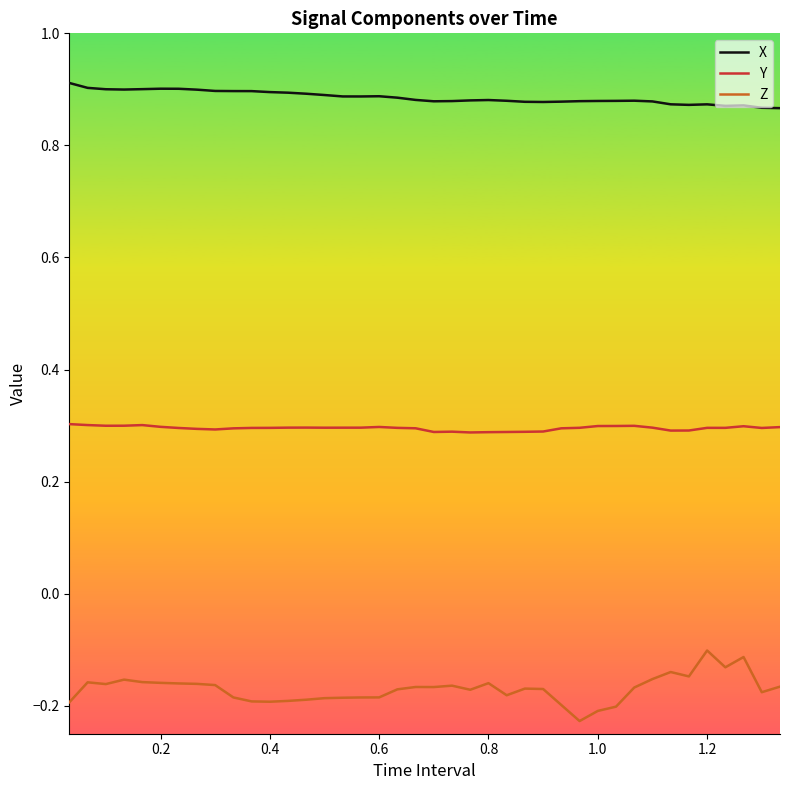

List the series in order of their overall mean, highest first.

X, Y, Z